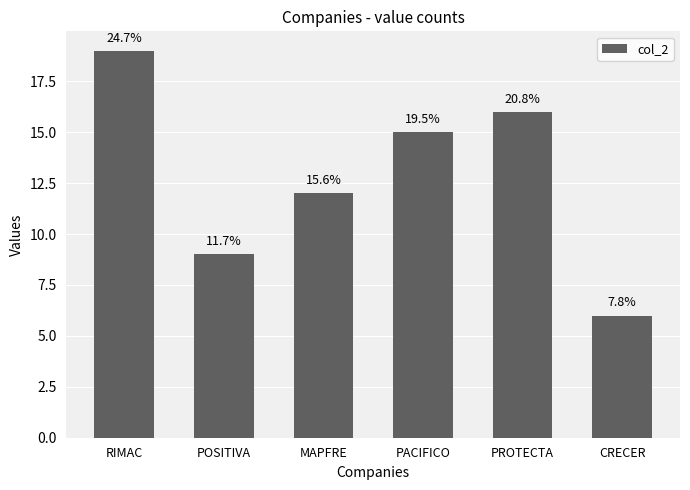

How many bars are there in total?

6